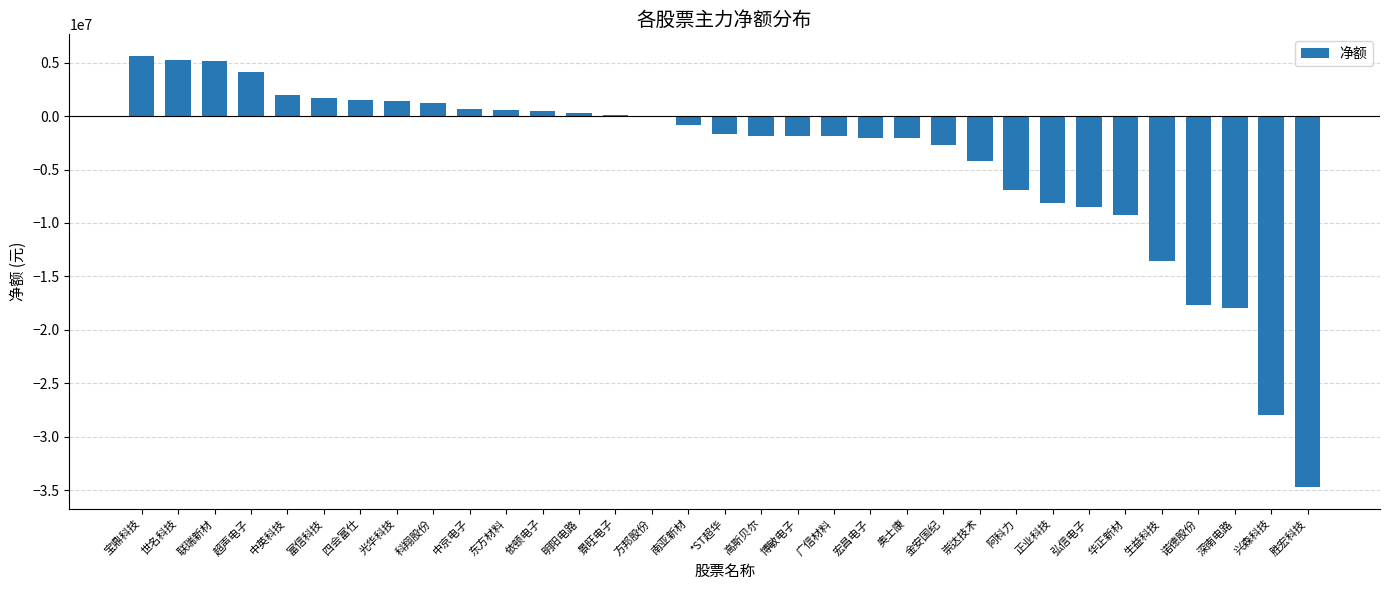

True or false: the data shows 4124986 at 超声电子.

True